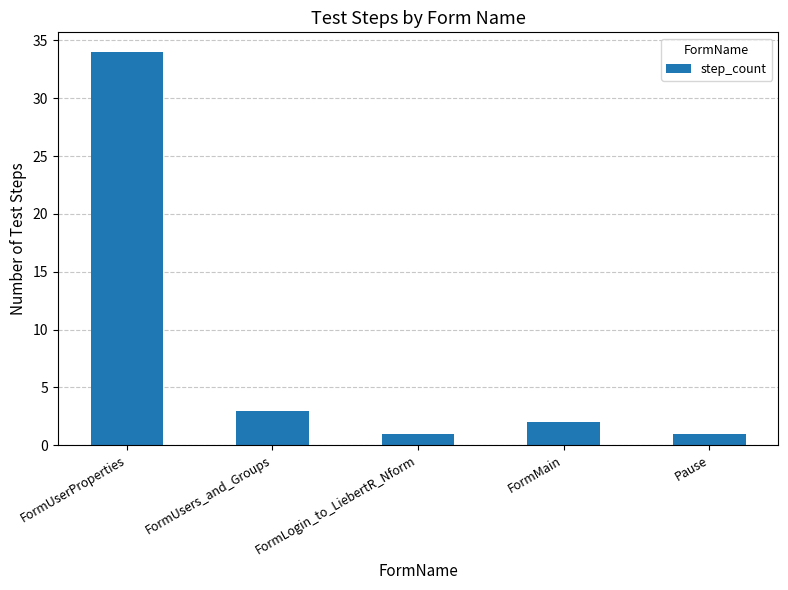

What is the label of the 4th bar from the left?

FormMain